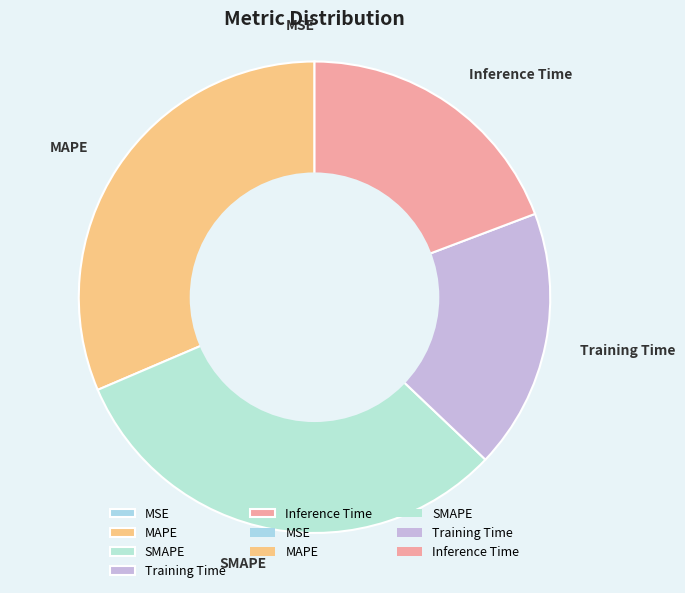

Is there a majority slice in this chart?

No